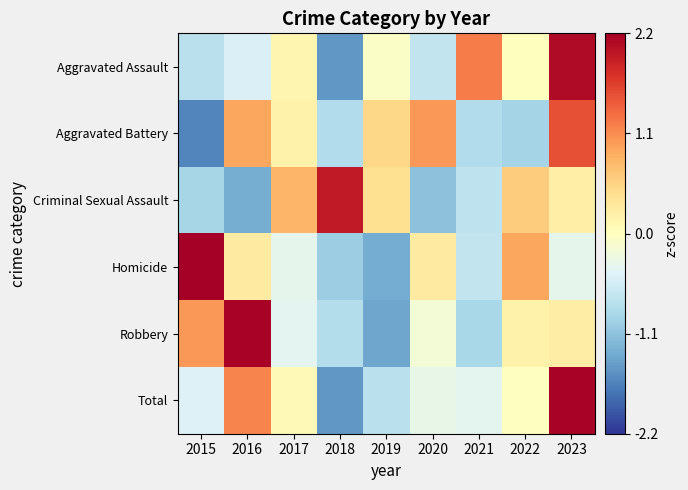

Reading left to right, list all the values displayed in this chart.

Aggravated Assault: 2015=-0.7	2016=-0.5	2017=0.1	2018=-1.5	2019=-0.1	2020=-0.7	2021=1.2	2022=0.0	2023=2.1
Aggravated Battery: 2015=-1.6	2016=0.9	2017=0.2	2018=-0.8	2019=0.5	2020=1.0	2021=-0.8	2022=-0.9	2023=1.5
Criminal Sexual Assault: 2015=-0.9	2016=-1.3	2017=0.8	2018=1.9	2019=0.4	2020=-1.1	2021=-0.7	2022=0.6	2023=0.2
Homicide: 2015=2.2	2016=0.3	2017=-0.3	2018=-1.0	2019=-1.3	2020=0.3	2021=-0.7	2022=0.9	2023=-0.3
Robbery: 2015=1.0	2016=2.1	2017=-0.4	2018=-0.8	2019=-1.4	2020=-0.2	2021=-0.9	2022=0.2	2023=0.2
Total: 2015=-0.4	2016=1.1	2017=0.1	2018=-1.5	2019=-0.7	2020=-0.3	2021=-0.4	2022=-0.0	2023=2.1